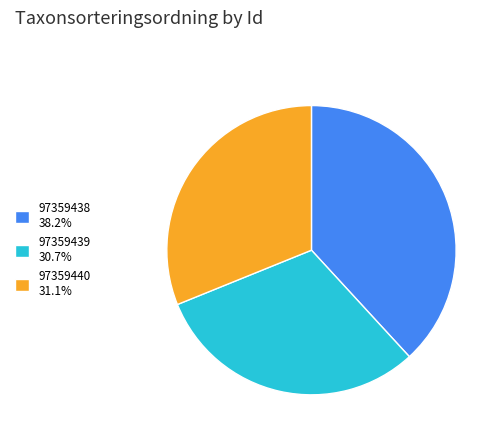

What is the ratio of the value at 97359439 30.7% to the value at 97359440 31.1%?

1.0